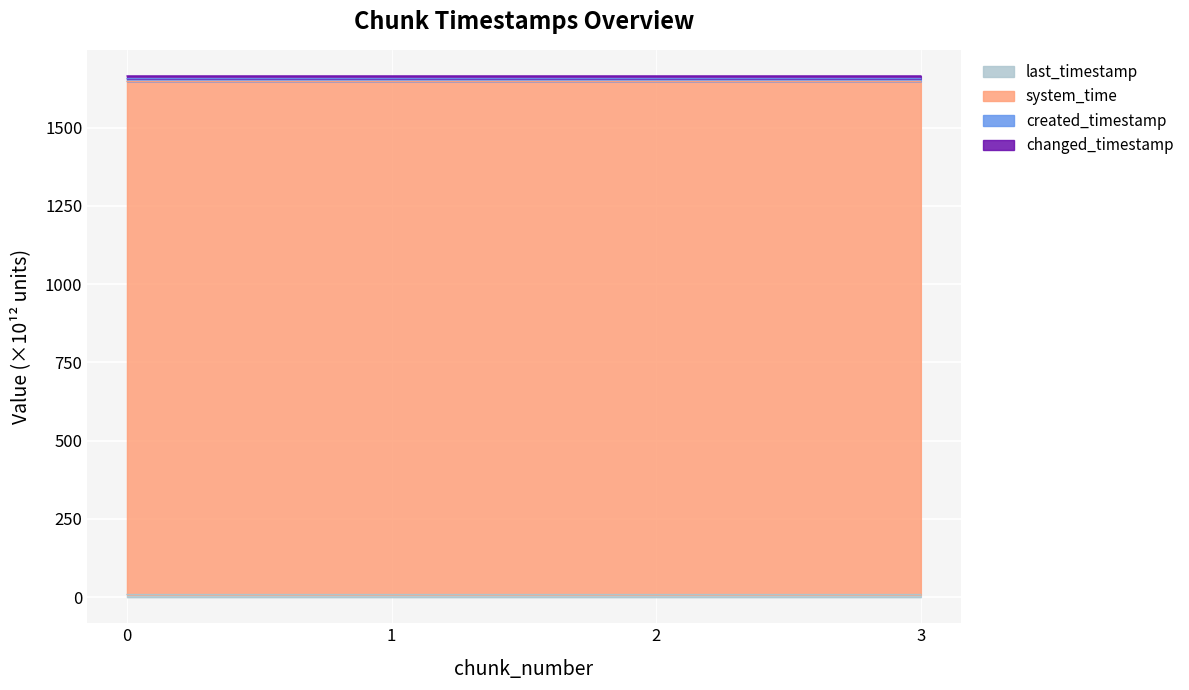

What is the value of the last_timestamp point at the 2nd from the left?

8.8